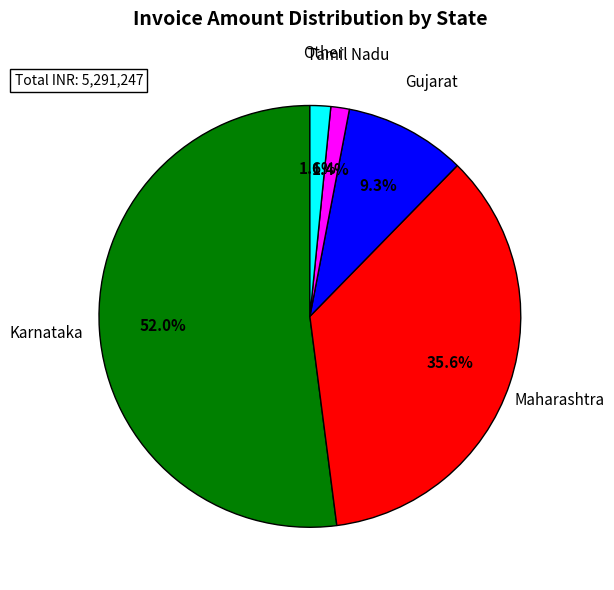

Is Maharashtra the majority of the pie?

No